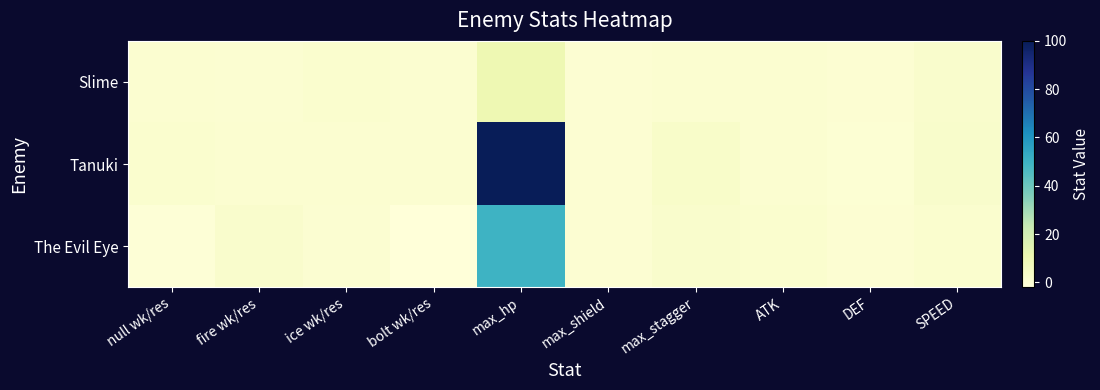

What is the difference between the highest and lowest values at max_hp?

90.0